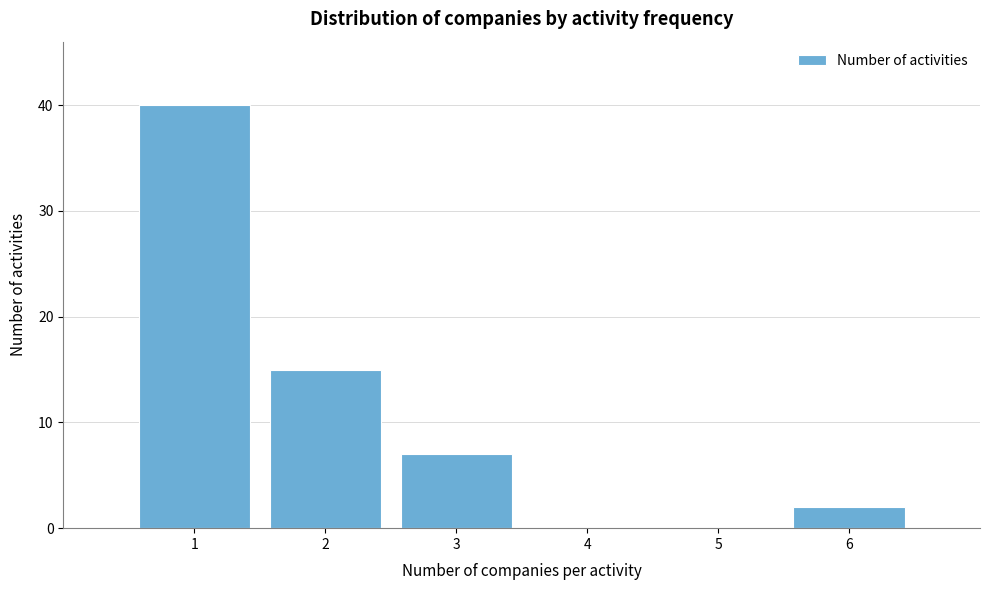

Over which range of the x-axis is the bar tallest?

0.5 to 1.5